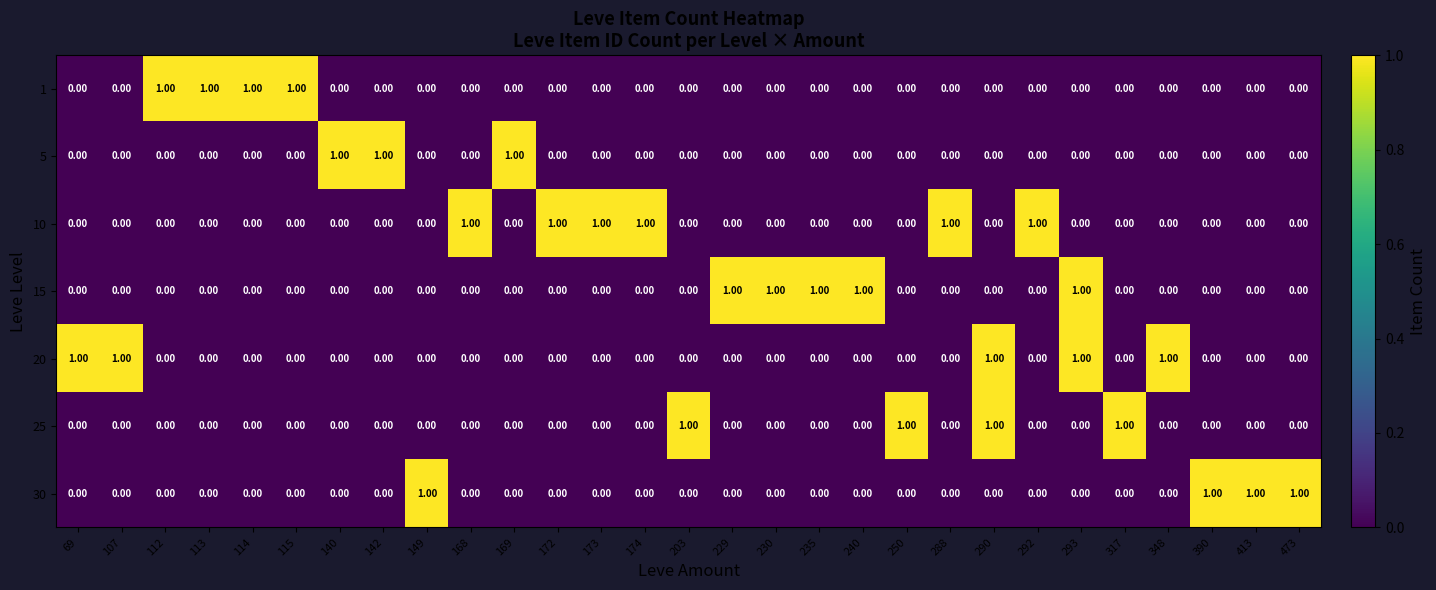

Is the value of 25 at 169 greater than the value of 30 at 473?

No